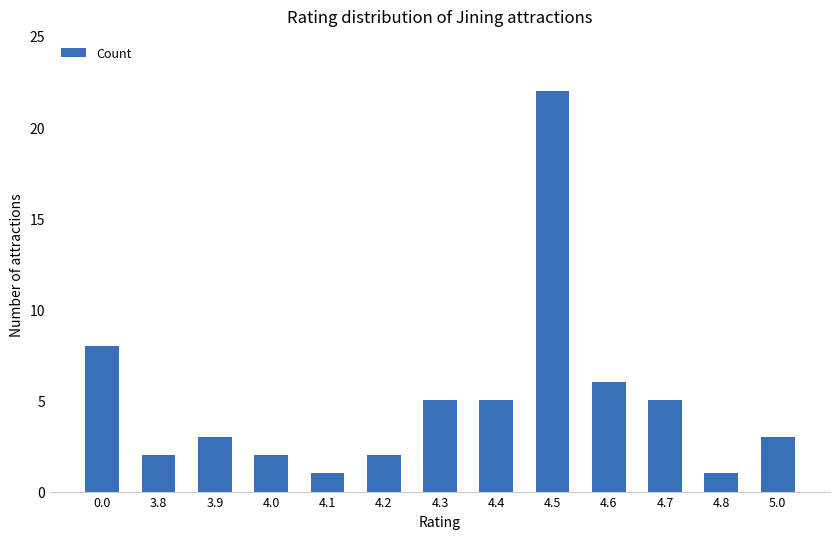

What is the average value?

5